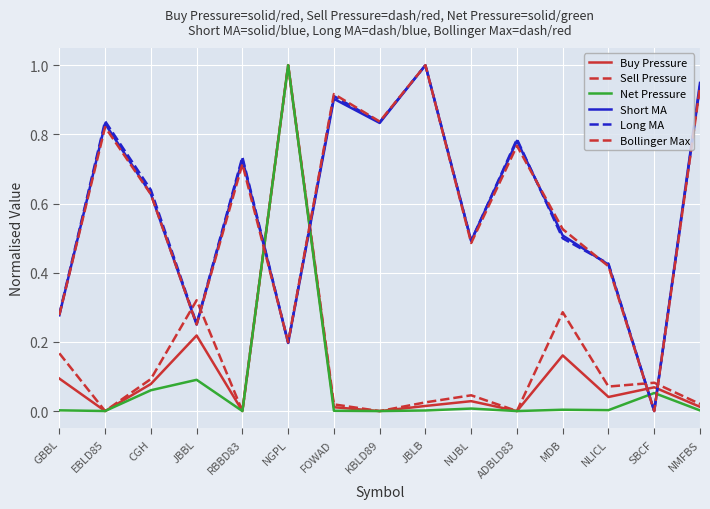

Does the chart display data point markers on the line(s)?

No